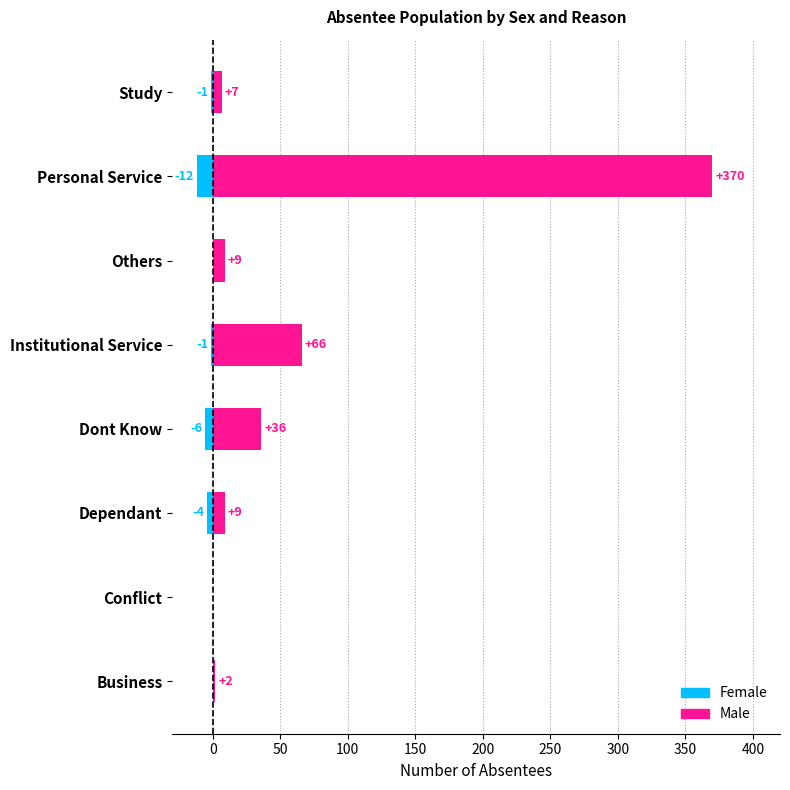

Reading right to left, what are all the values shown in this chart?

Female: 300=-1	250=-12	200=0	150=-1	100=-6	50=-4	0=0	−50=0
Male: 300=7	250=370	200=9	150=66	100=36	50=9	0=0	−50=2